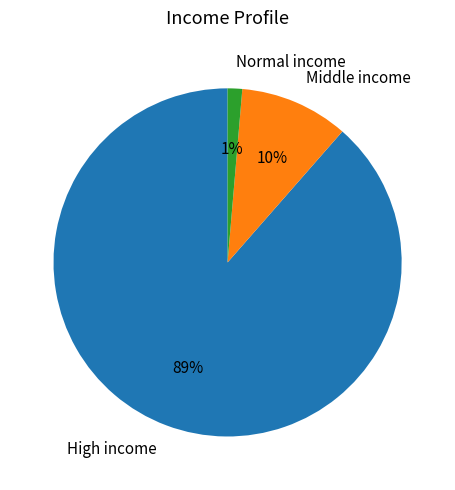

Is the sum of Normal income and Middle income greater than half?

No